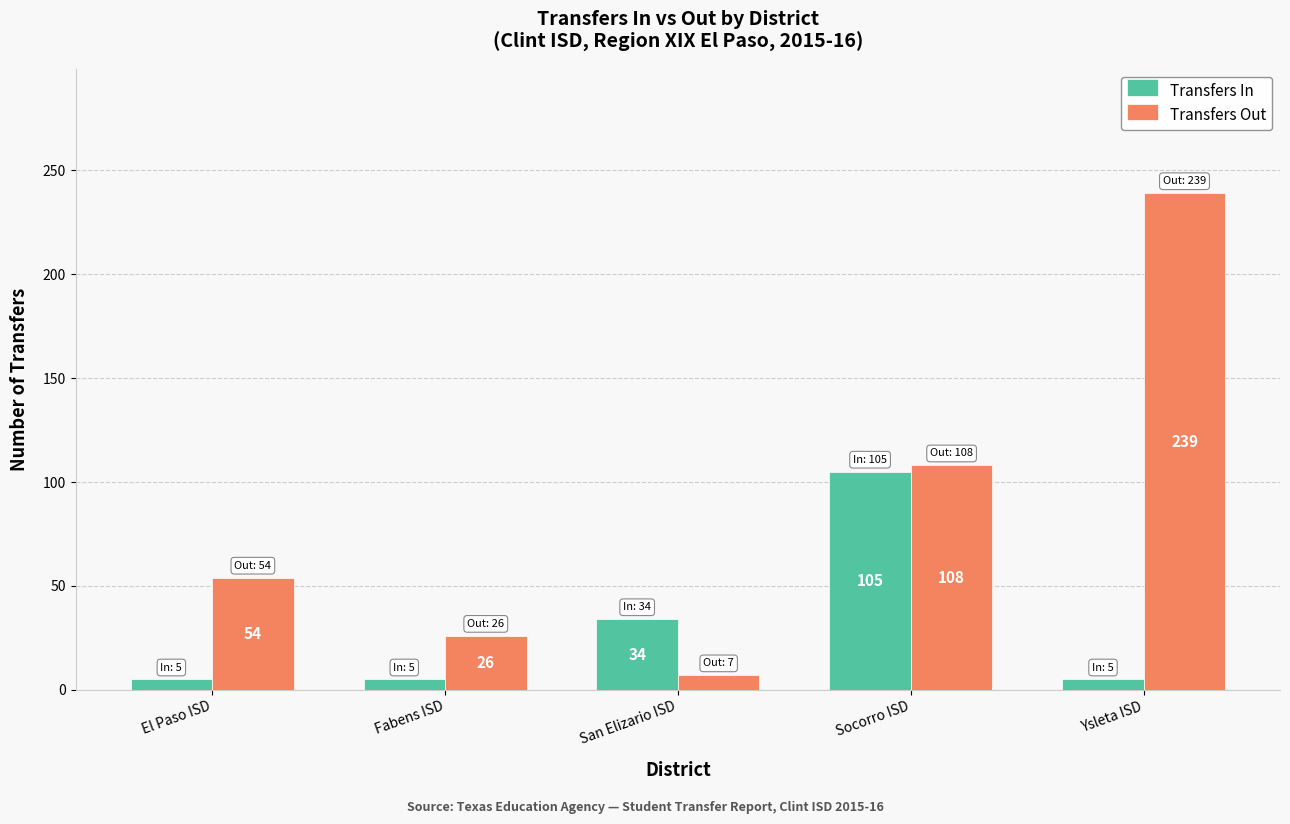

What is the value of the Transfers Out bar at the 3rd from the left?

7